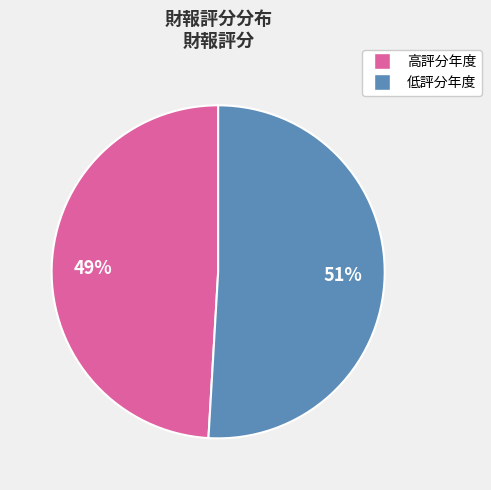

To the nearest percent, what is the average slice percentage?

50%